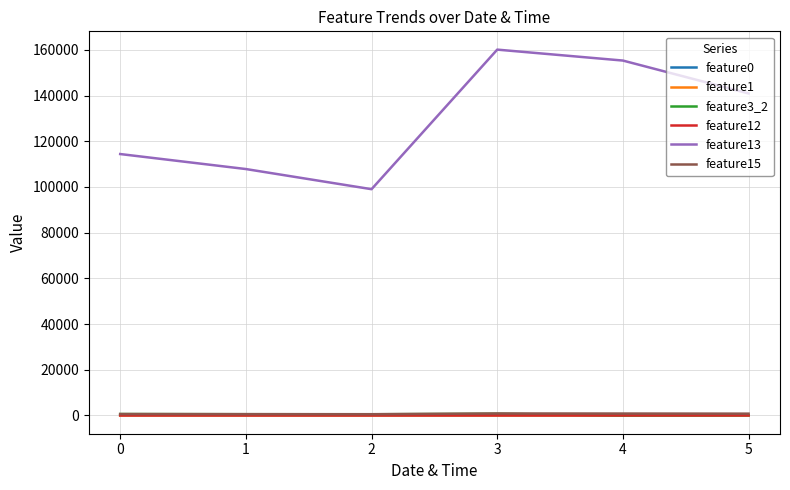

What are all the series names shown in the legend?

feature0, feature1, feature3_2, feature12, feature13, feature15